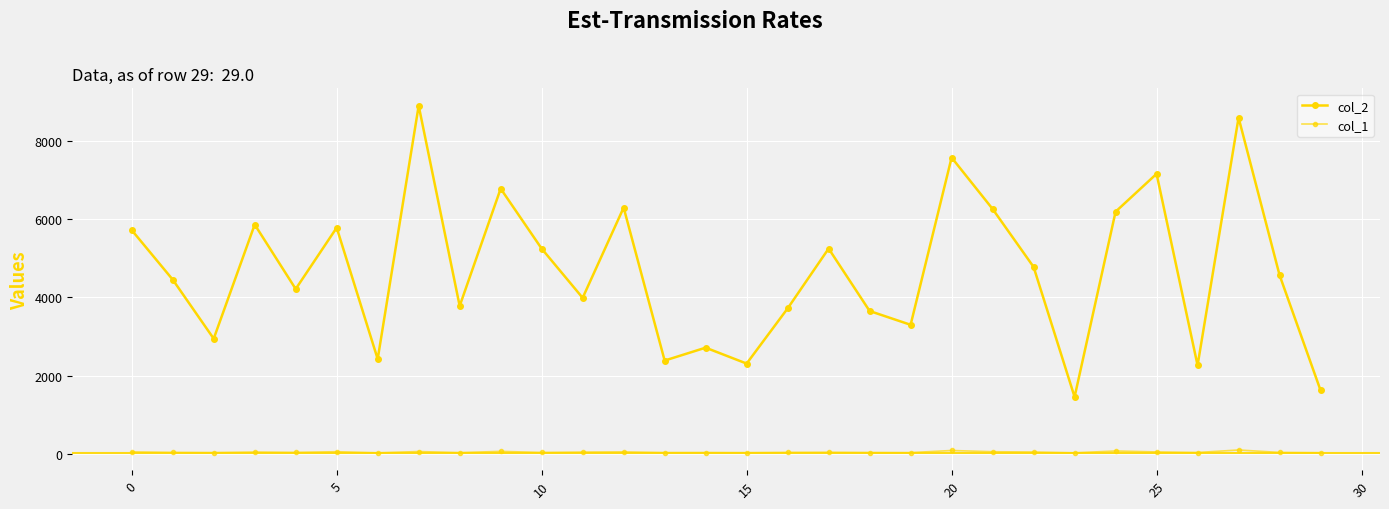

How many values in the col_1 series are below 37?

13